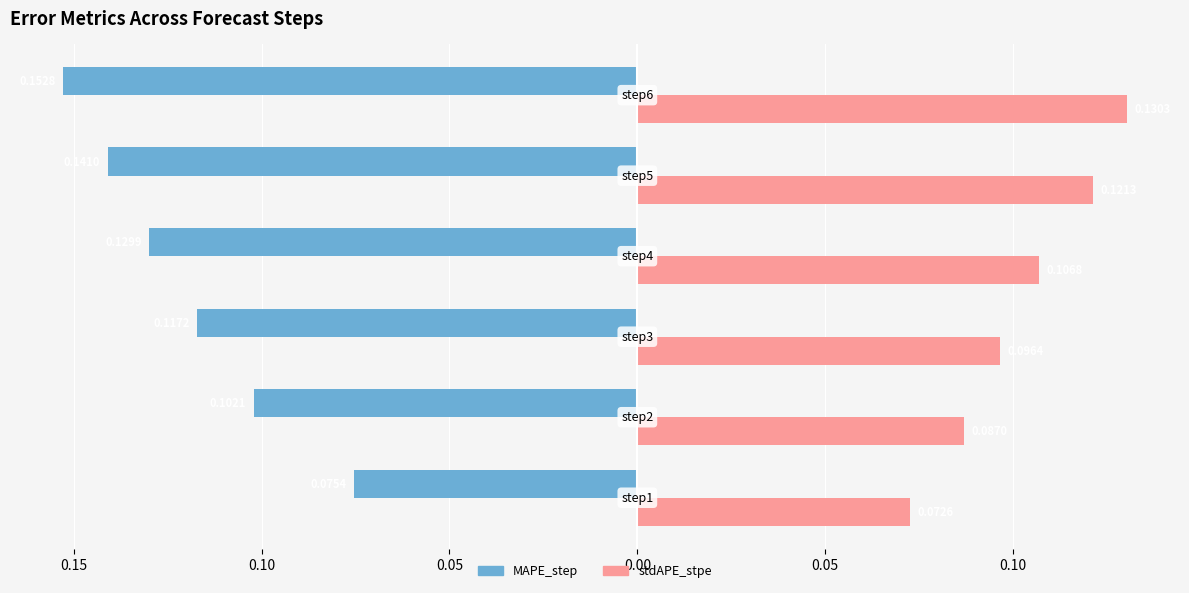

What are all the series names shown in the legend?

MAPE_step, stdAPE_stpe